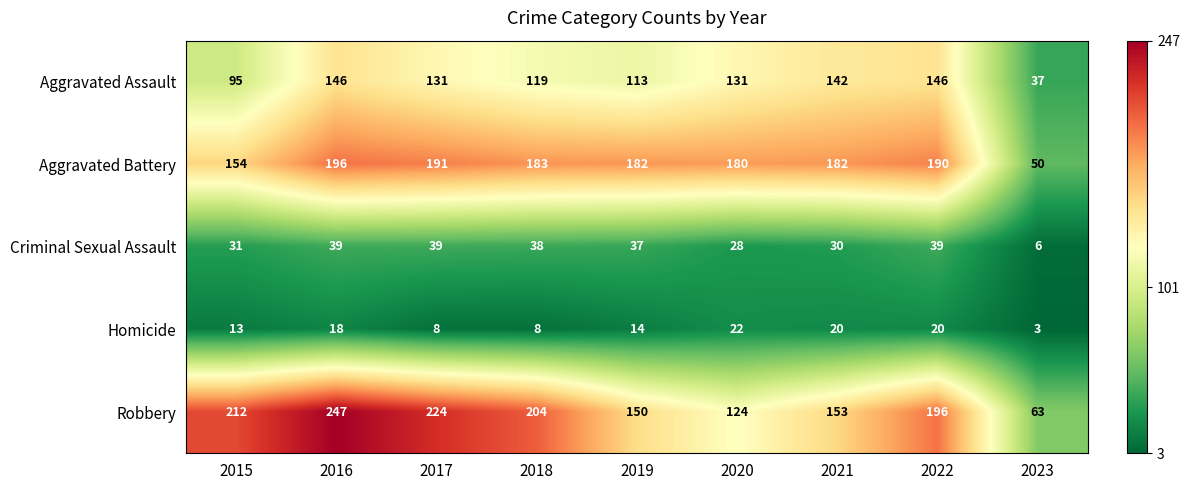

True or false: Aggravated Battery has a value of 196 at 2016.

True